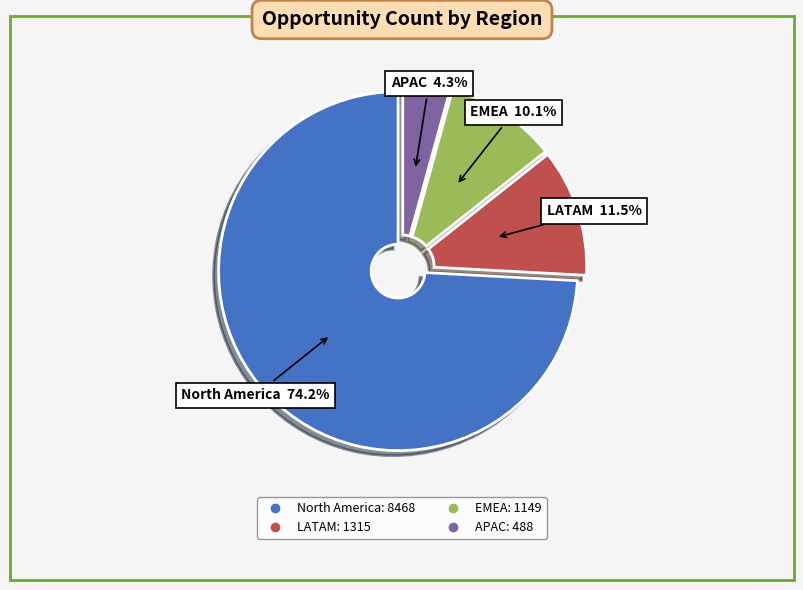

Count the number of slices in the pie.

4